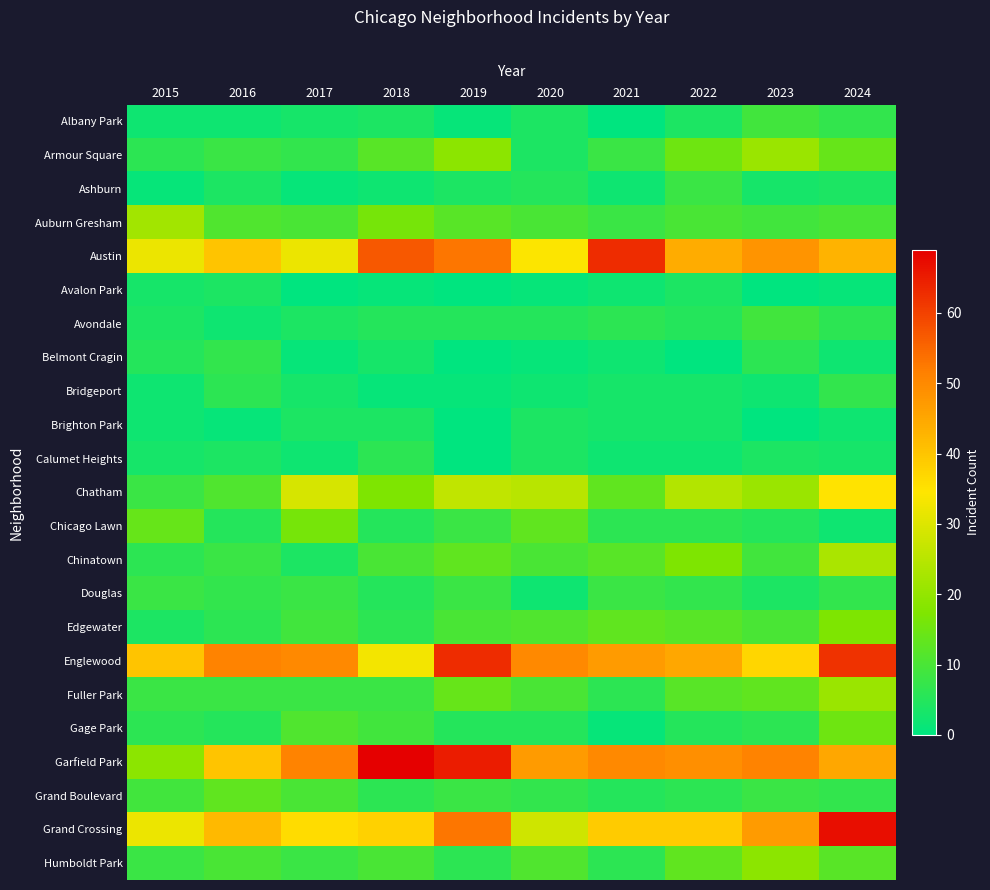

Reading left to right, extract all data points from this chart.

Albany Park: 2015=2	2016=2	2017=3	2018=4	2019=1	2020=4	2021=0	2022=4	2023=9	2024=7
Armour Square: 2015=6	2016=8	2017=7	2018=12	2019=19	2020=4	2021=8	2022=15	2023=21	2024=14
Ashburn: 2015=1	2016=4	2017=1	2018=2	2019=4	2020=5	2021=2	2022=8	2023=3	2024=4
Auburn Gresham: 2015=22	2016=11	2017=10	2018=16	2019=12	2020=10	2021=8	2022=10	2023=9	2024=10
Austin: 2015=32	2016=40	2017=32	2018=57	2019=53	2020=34	2021=63	2022=44	2023=48	2024=43
Avalon Park: 2015=3	2016=4	2017=0	2018=1	2019=0	2020=1	2021=2	2022=4	2023=0	2024=1
Avondale: 2015=4	2016=2	2017=4	2018=5	2019=5	2020=5	2021=6	2022=5	2023=9	2024=6
Belmont Cragin: 2015=5	2016=7	2017=1	2018=3	2019=0	2020=1	2021=2	2022=0	2023=6	2024=2
Bridgeport: 2015=2	2016=6	2017=3	2018=1	2019=1	2020=2	2021=3	2022=3	2023=2	2024=7
Brighton Park: 2015=2	2016=1	2017=4	2018=4	2019=0	2020=4	2021=3	2022=3	2023=0	2024=2
Calumet Heights: 2015=3	2016=4	2017=2	2018=6	2019=0	2020=4	2021=2	2022=2	2023=4	2024=3
Chatham: 2015=8	2016=11	2017=29	2018=17	2019=26	2020=25	2021=13	2022=24	2023=21	2024=35
Chicago Lawn: 2015=14	2016=5	2017=16	2018=5	2019=8	2020=13	2021=6	2022=6	2023=5	2024=2
Chinatown: 2015=6	2016=8	2017=4	2018=10	2019=13	2020=10	2021=12	2022=17	2023=9	2024=23
Douglas: 2015=8	2016=7	2017=8	2018=5	2019=8	2020=2	2021=8	2022=7	2023=4	2024=7
Edgewater: 2015=4	2016=6	2017=9	2018=6	2019=10	2020=11	2021=13	2022=12	2023=10	2024=17
Englewood: 2015=40	2016=51	2017=50	2018=33	2019=63	2020=50	2021=47	2022=45	2023=37	2024=62
Fuller Park: 2015=8	2016=8	2017=8	2018=8	2019=14	2020=10	2021=6	2022=12	2023=13	2024=21
Gage Park: 2015=6	2016=5	2017=11	2018=9	2019=5	2020=5	2021=1	2022=5	2023=6	2024=15
Garfield Park: 2015=19	2016=40	2017=51	2018=69	2019=65	2020=47	2021=50	2022=49	2023=51	2024=45
Grand Boulevard: 2015=9	2016=13	2017=10	2018=6	2019=8	2020=7	2021=5	2022=6	2023=8	2024=7
Grand Crossing: 2015=32	2016=42	2017=36	2018=38	2019=53	2020=28	2021=39	2022=39	2023=47	2024=67
Humboldt Park: 2015=8	2016=10	2017=8	2018=10	2019=6	2020=11	2021=6	2022=13	2023=19	2024=12